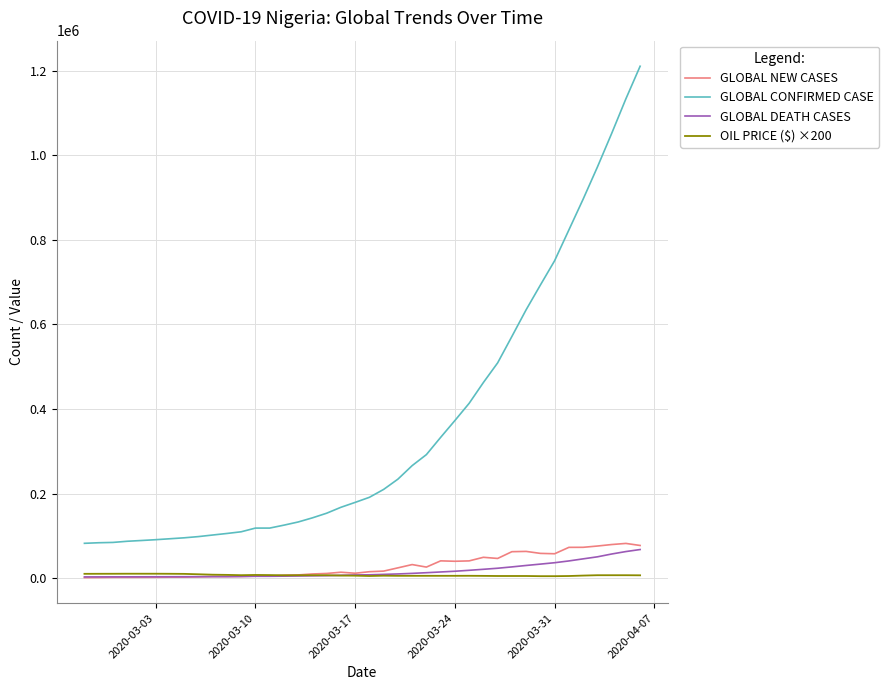

In GLOBAL NEW CASES, how many points are higher than both neighbors (excluding endpoints)?

8